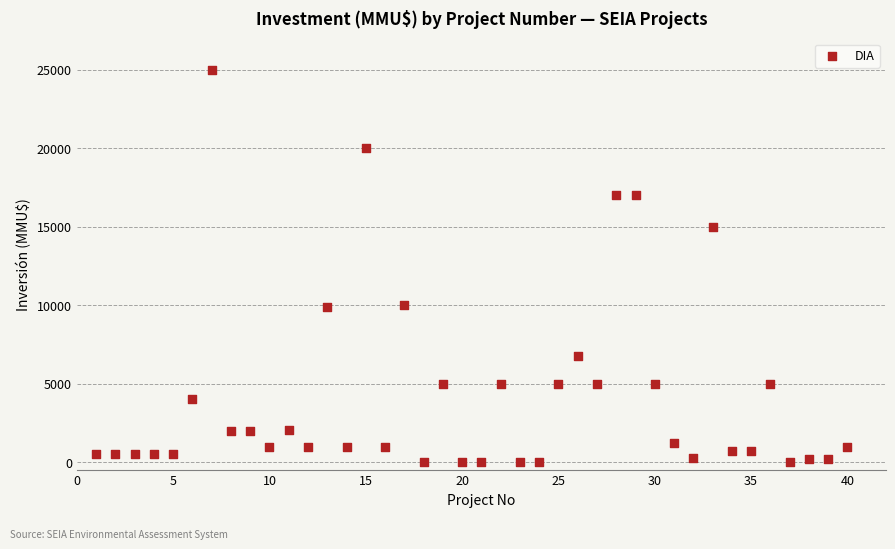

What is the range of X values (max minus min)?

39